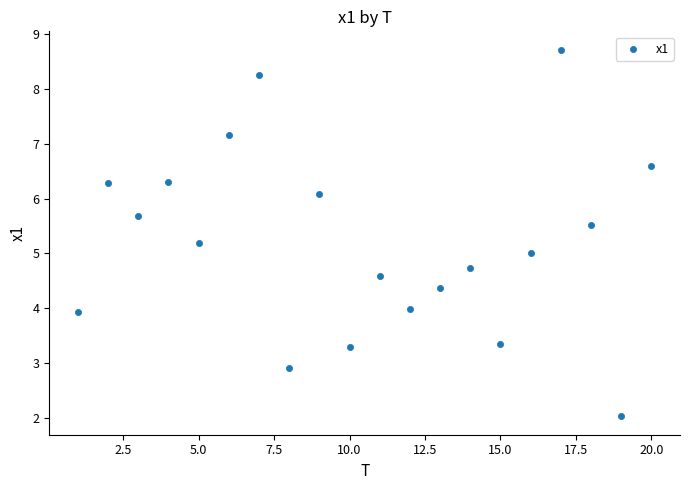

What is the range of Y values (max minus min)?

6.7